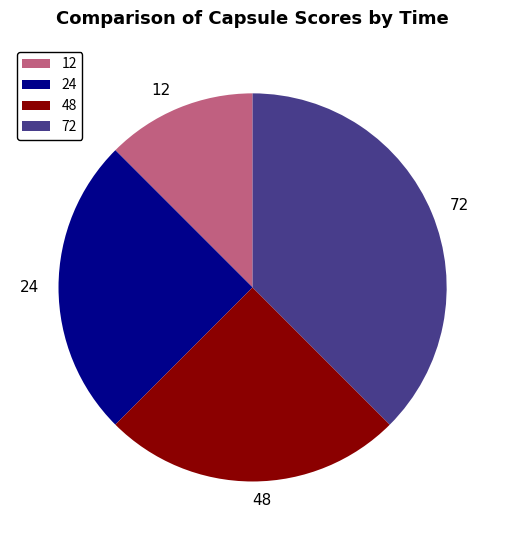

Combined, do 48 and 72 account for over 50%?

Yes